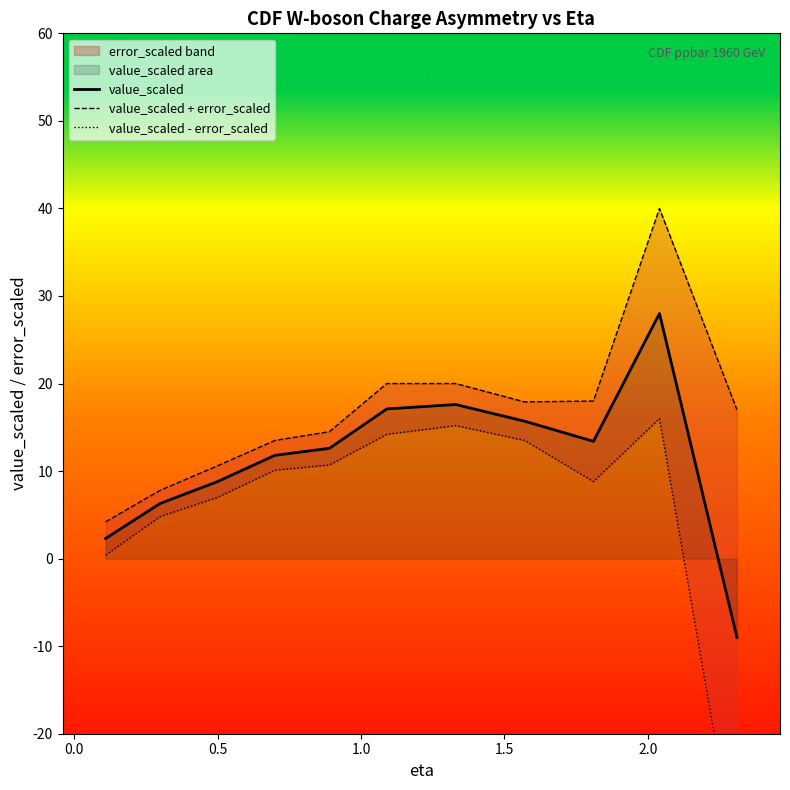

How many interior local peaks does the value_scaled series have?

2